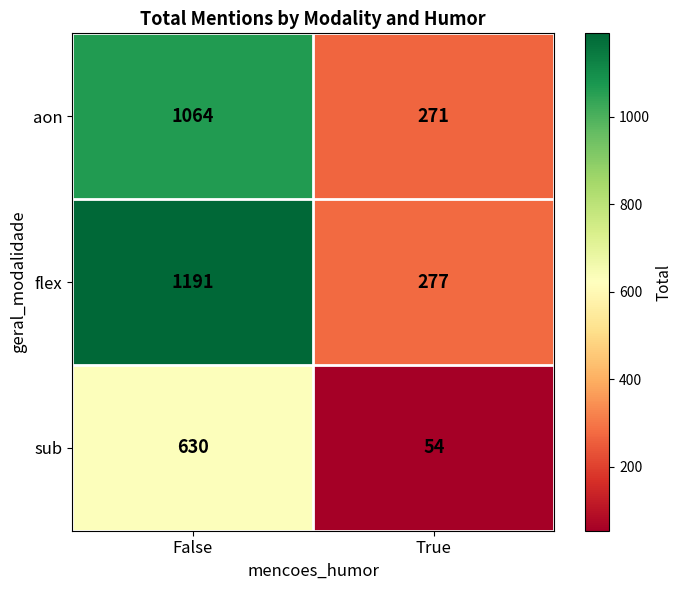

What is the total value across all series at True?

602